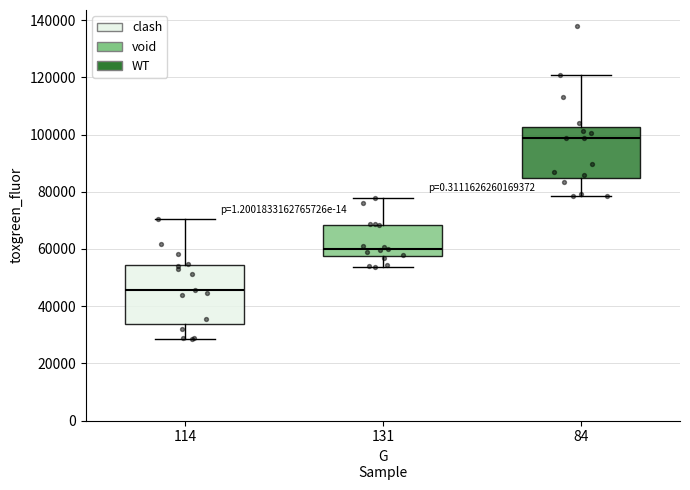

Reading left to right, transcribe this box plot: for each box, give where its median line is, the range the box spans, and where its two whiskers end, as read against the y-axis. The values are not printed on the chart, so give them approximately, as read against the axis.

114: median 46000, box 34000 to 54000, whiskers 28000 to 70000
131: median 60000, box 58000 to 68000, whiskers 54000 to 78000
84: median 98000, box 84000 to 102000, whiskers 78000 to 120000